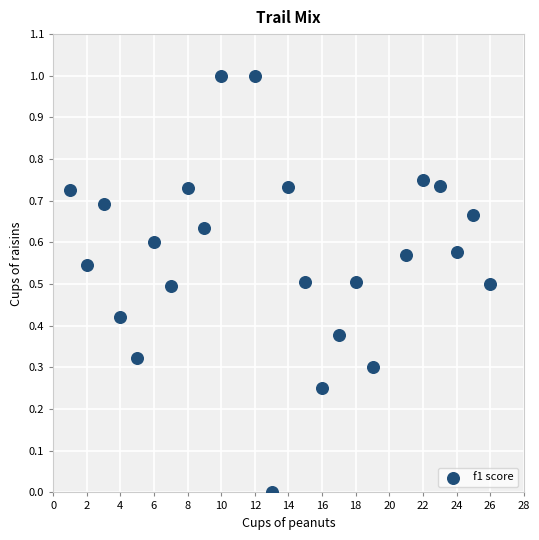

What is the range of X values (max minus min)?

25.0